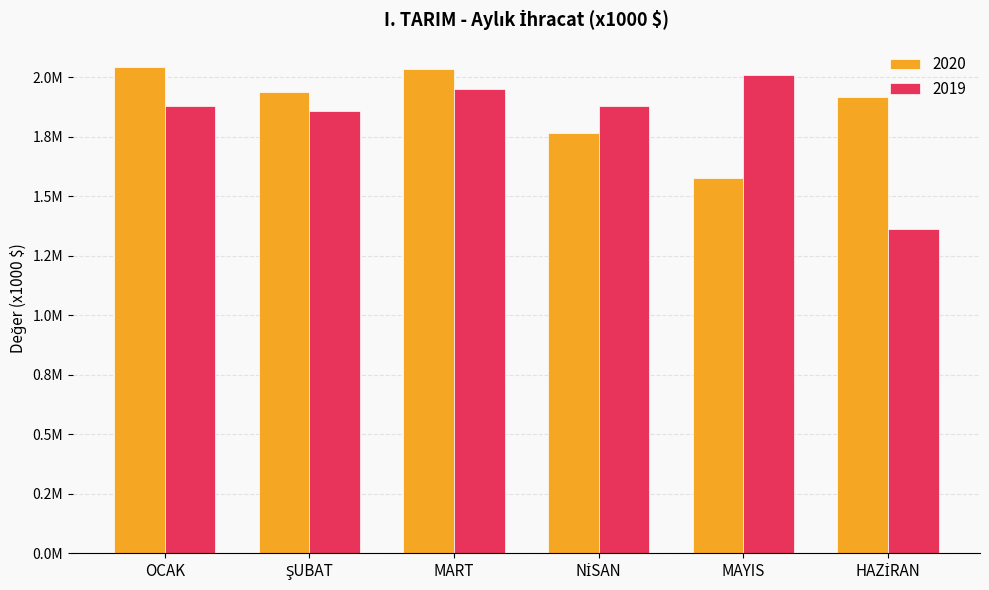

Rank the series at NİSAN from highest to lowest value.

2019, 2020